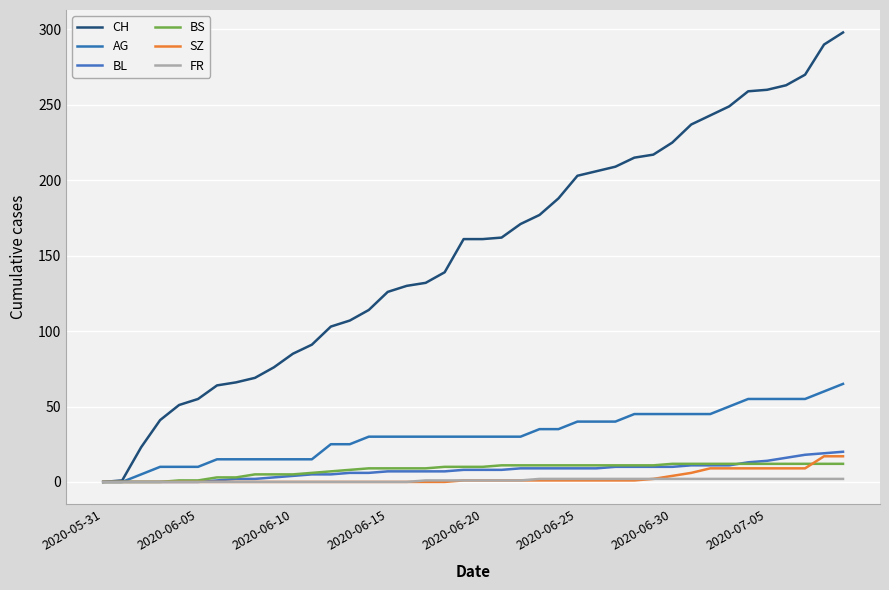

True or false: AG and CH intersect in this chart.

False